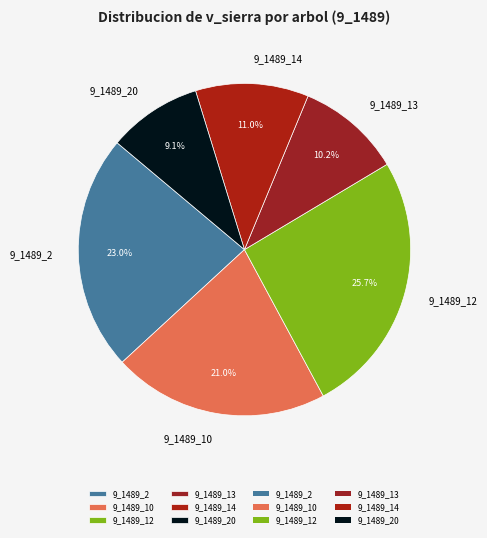

Is there a majority slice in this chart?

No